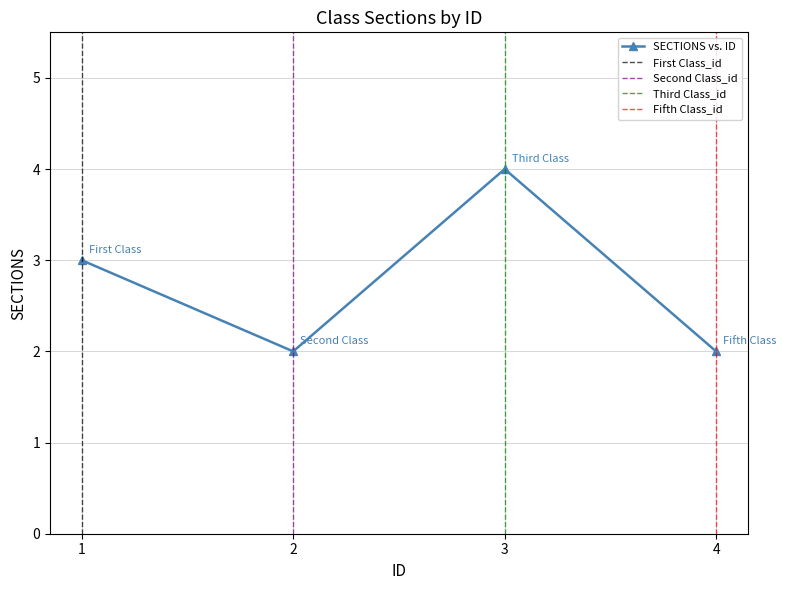

Which label corresponds to the largest value in the chart?

3